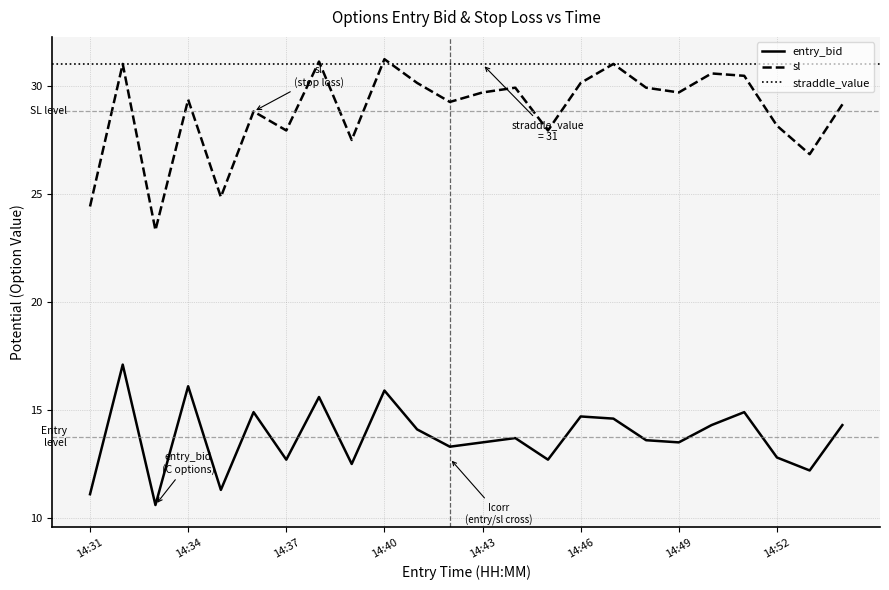

What is the sum of the sl values at 14:36 and 14:45?

56.8